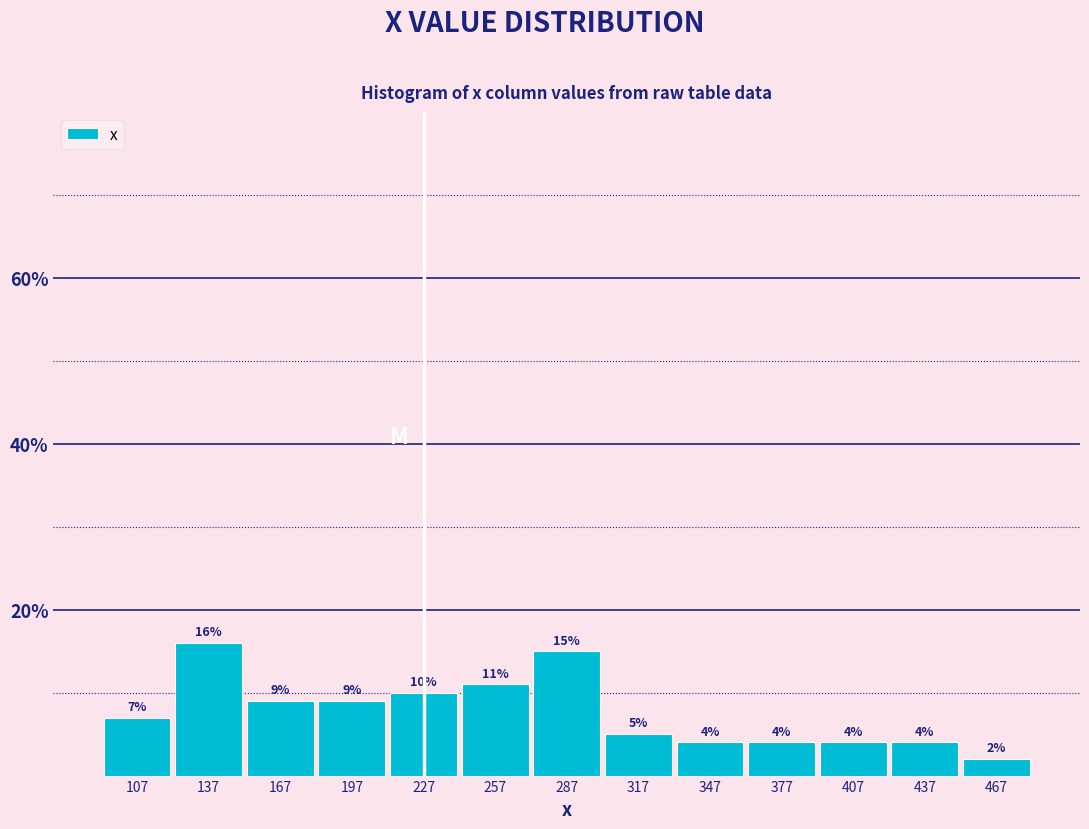

Reading left to right, list every bar in this chart as the range it spans on the x-axis followed by its height. The bar edges are not printed on the chart, so give them approximately, as read against the axis.

92 to 122: 7
122 to 152: 16
152 to 182: 9
182 to 212: 9
212 to 242: 10
242 to 272: 11
272 to 302: 15
302 to 332: 5
332 to 362: 4
362 to 392: 4
392 to 422: 4
422 to 452: 4
452 to 482: 2